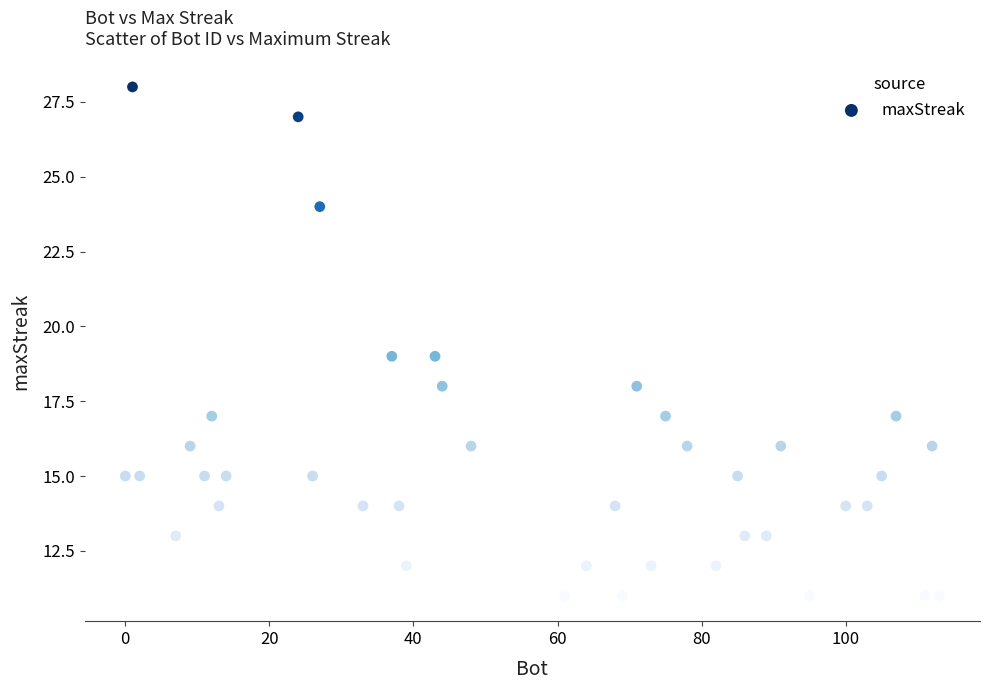

What is the range of Y values (max minus min)?

17